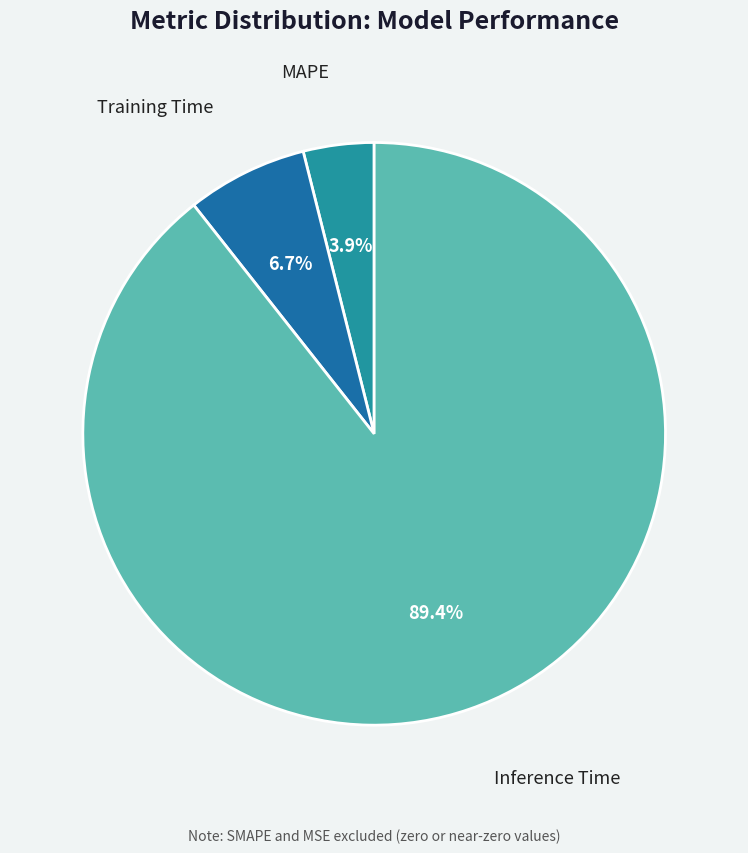

Does any single category account for the majority?

Yes